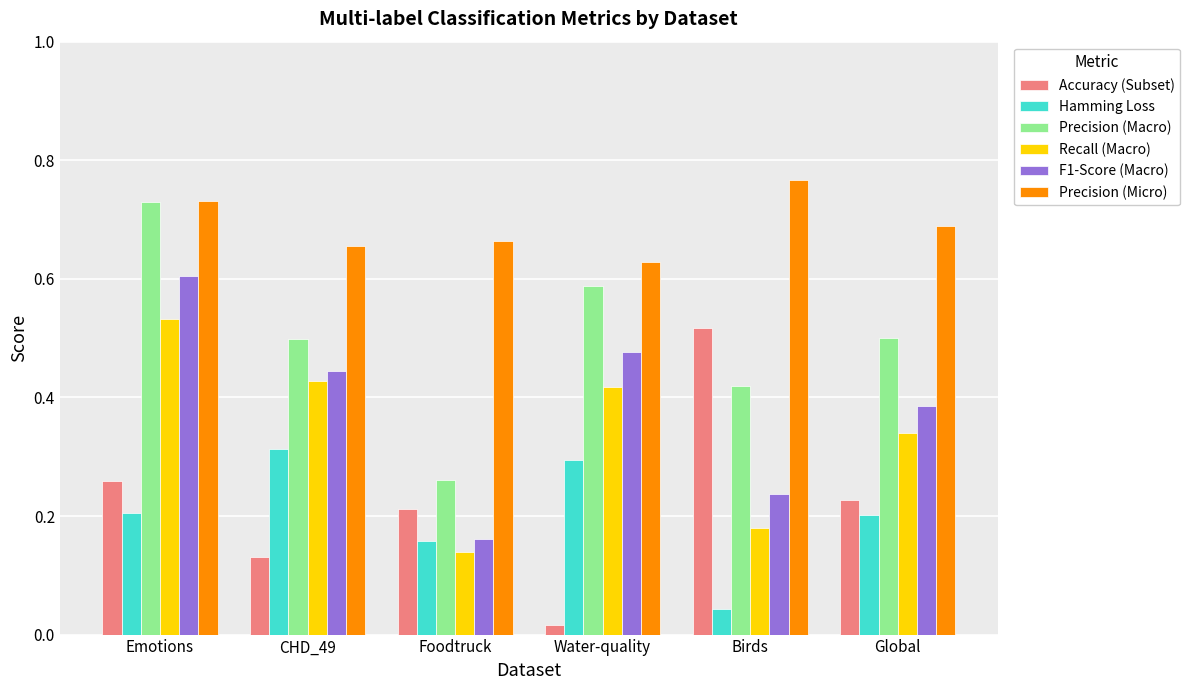

What is the sum of all Accuracy (Subset) values?

1.4